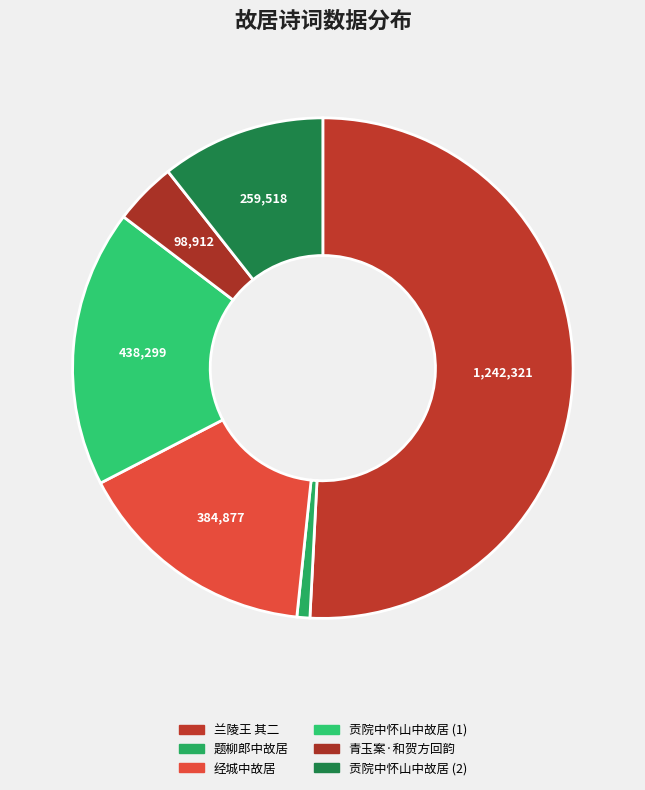

Count the number of slices in the pie.

6